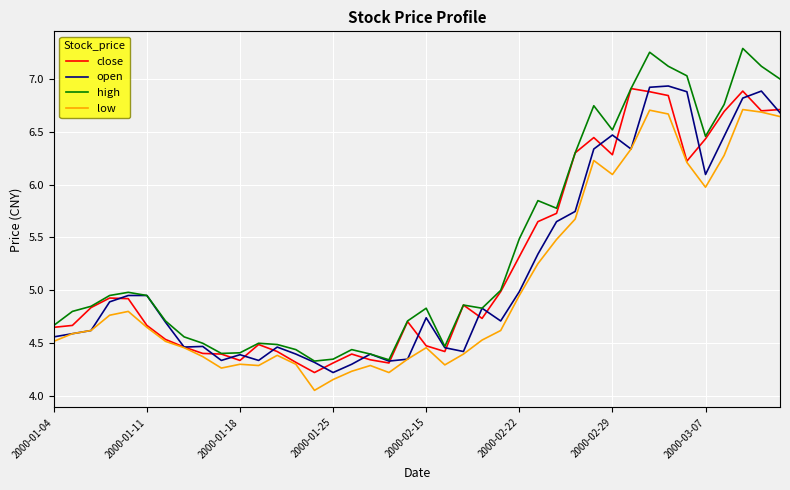

Which series has the largest total across all categories?

high